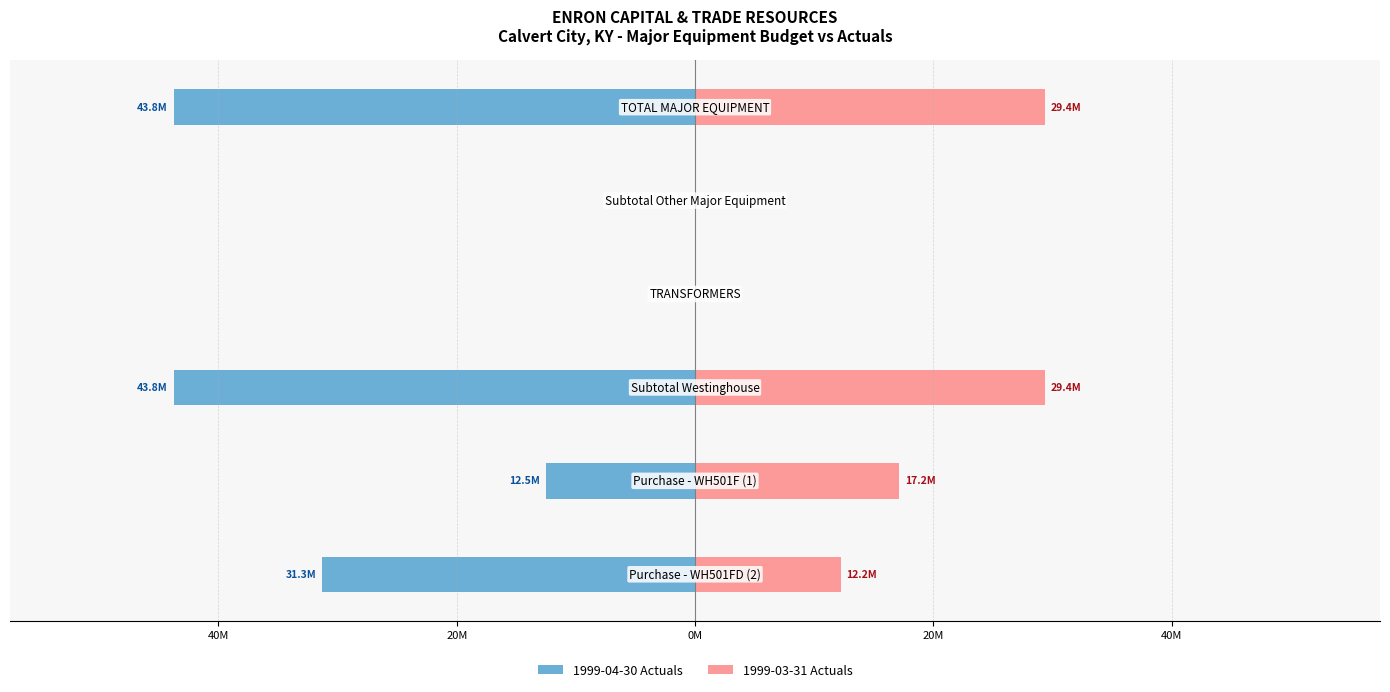

What are all the series names shown in the legend?

1999-04-30 Actuals, 1999-03-31 Actuals